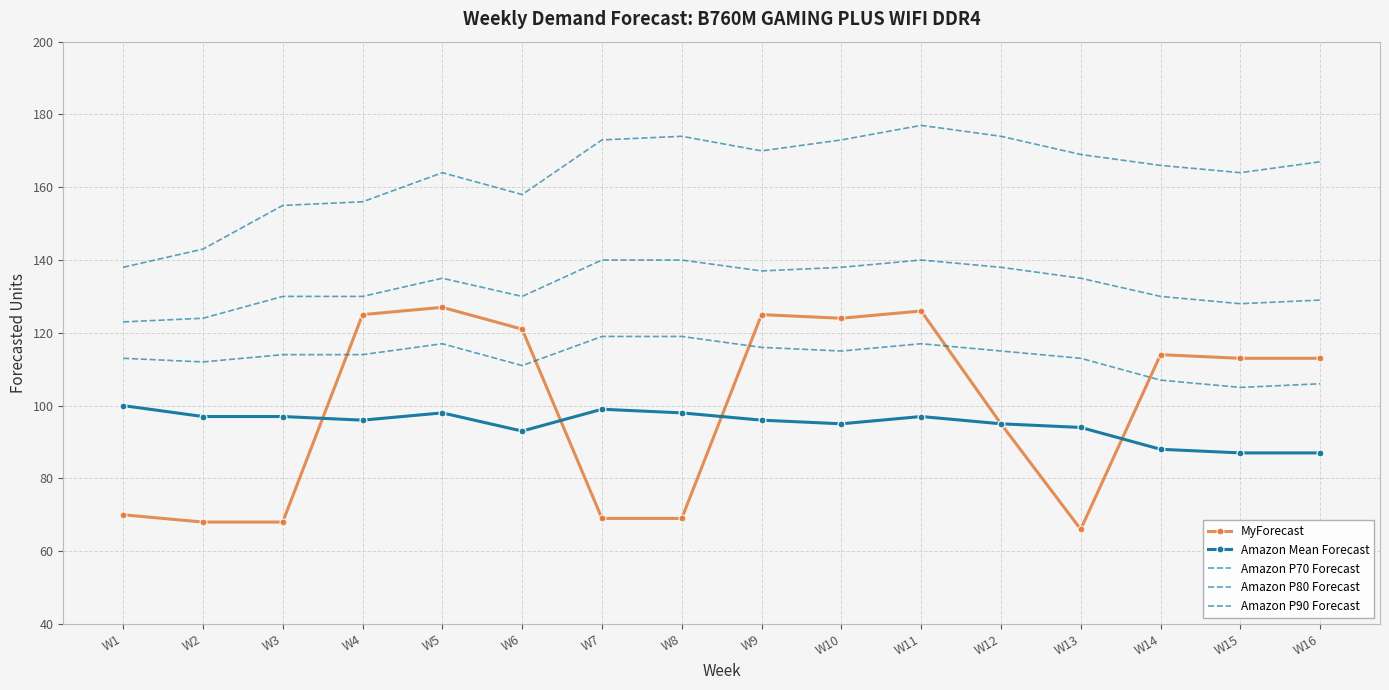

How many values in the Amazon P90 Forecast series exceed 167?

7